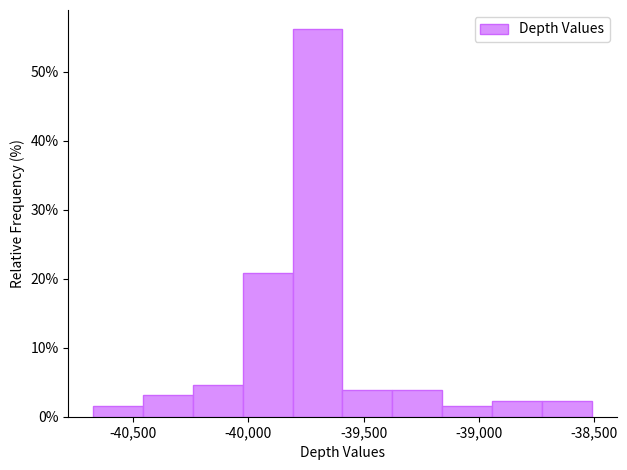

Over which range of the x-axis is the bar tallest?

-39800 to -39600